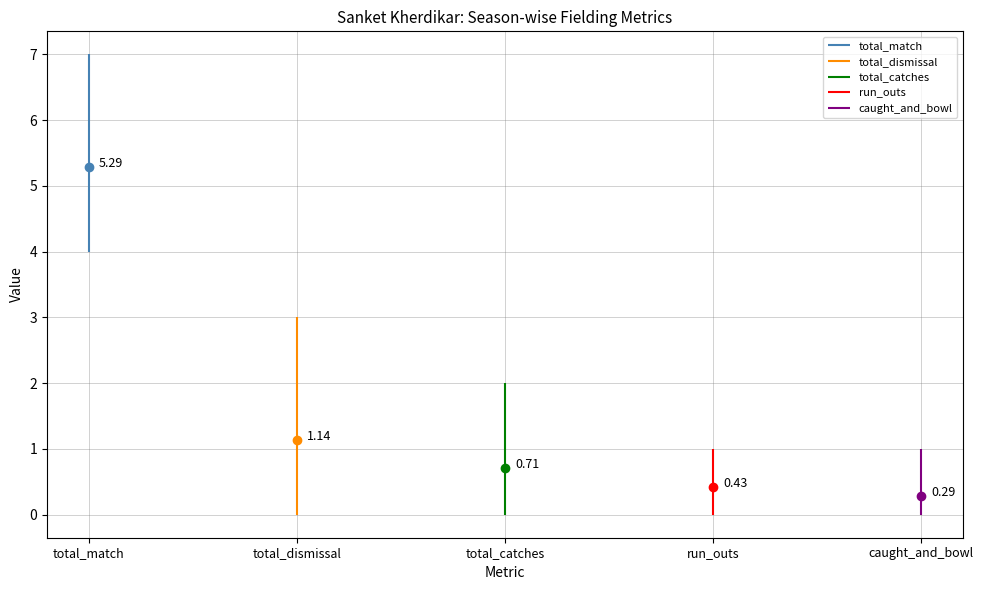

What is the sum of the caught_and_bowl values at S8 and S9?

2